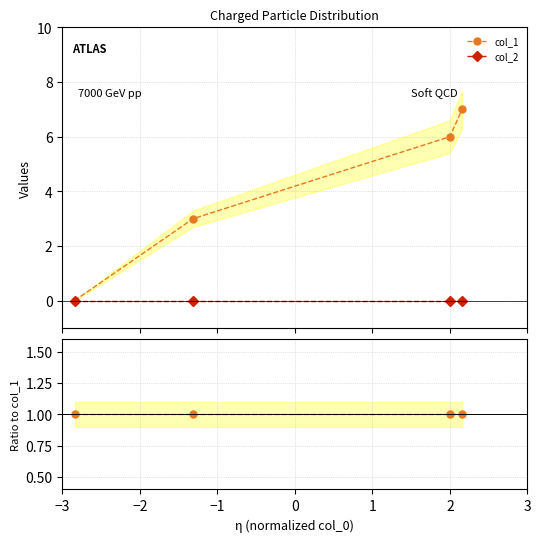

True or false: col_2 and col_1 cross at least once.

False